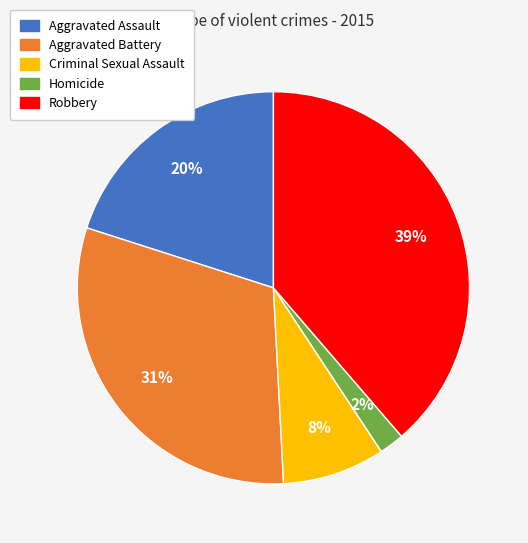

To the nearest percent, what is the difference between the largest and smallest slice percentages?

37%